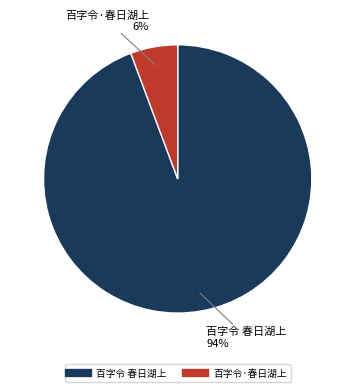

Which slice is the largest?

百字令 春日湖上